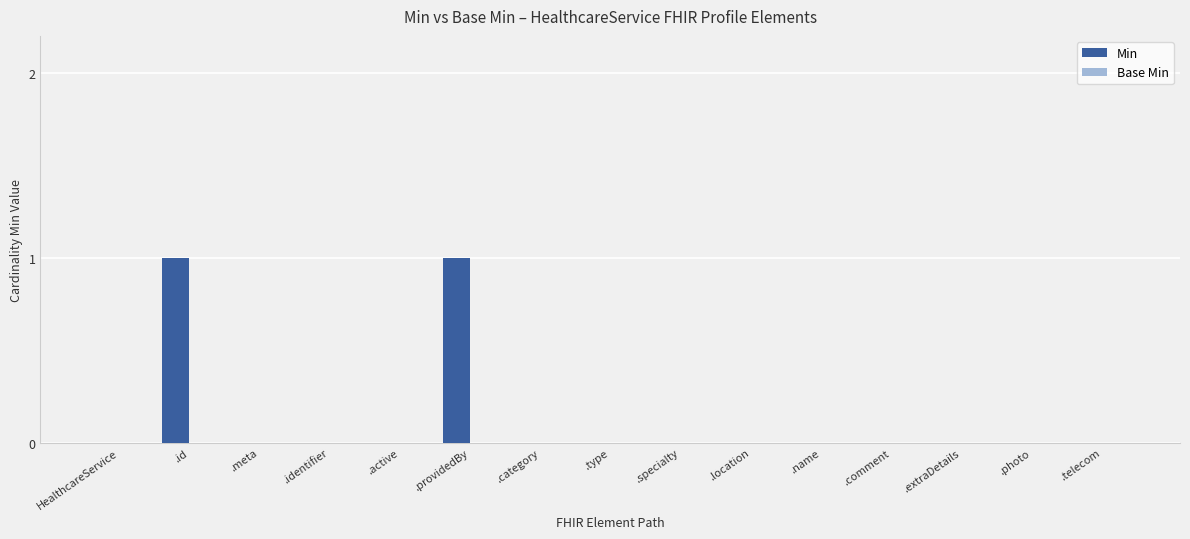

Between .id and .comment, which is larger?

.id